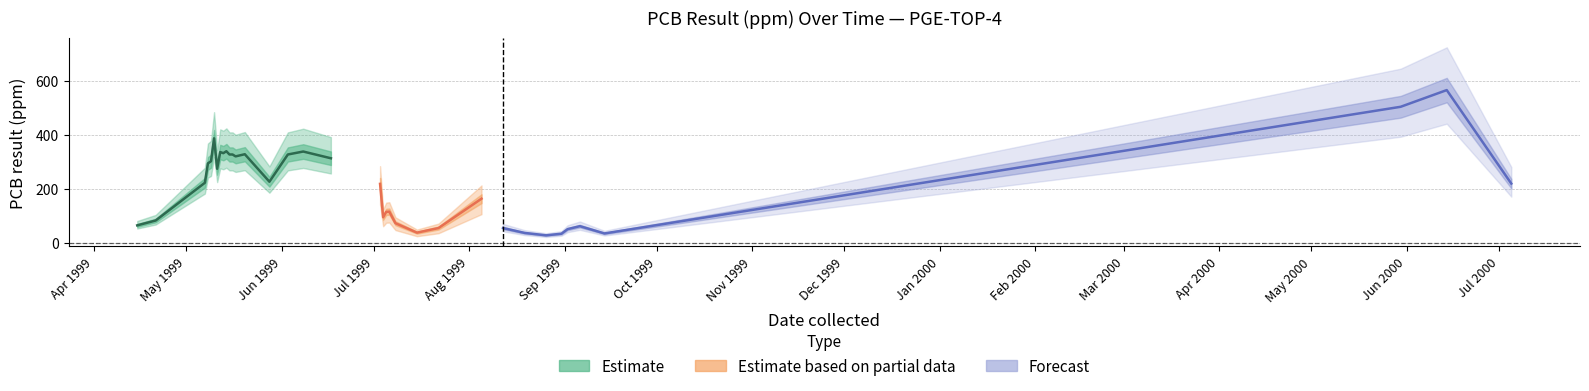

What is the ratio of the value at 23 to the value at 33?

0.1